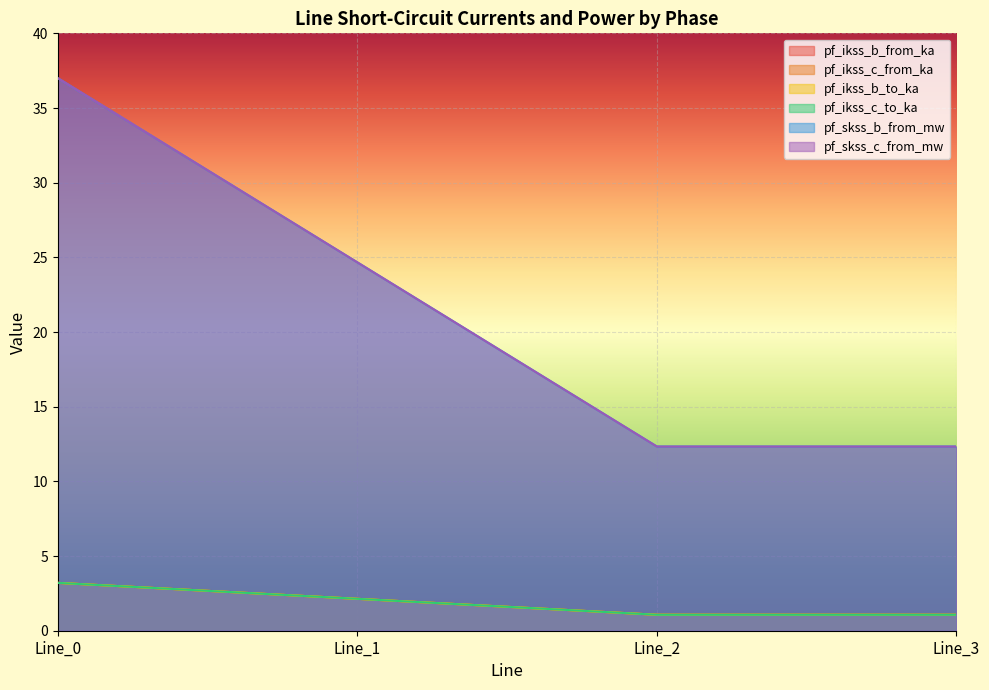

Which category has the highest value in the pf_ikss_c_from_ka series?

Line_0